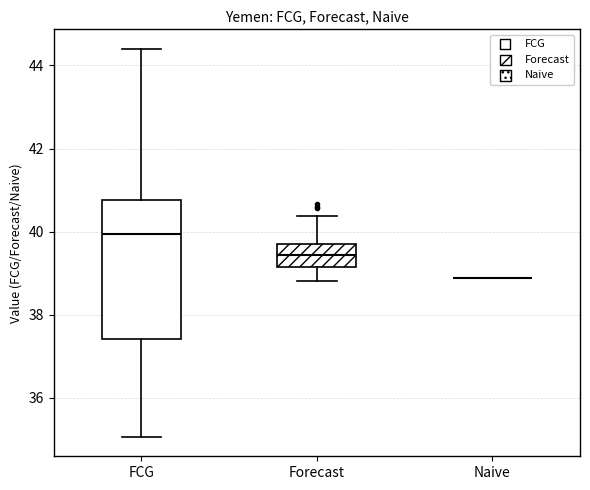

Reading left to right, read every box against the y-axis: the position of its median line, the range the box covers, and the ends of its whiskers. The values are not printed on the chart, so give them approximately, as read against the axis.

FCG: median 40.0, box 37.4 to 40.8, whiskers 35.0 to 44.4
Forecast: median 39.4, box 39.2 to 39.6, whiskers 38.8 to 40.4
Naive: box collapsed to a line at 38.8, whiskers 38.8 to 38.8